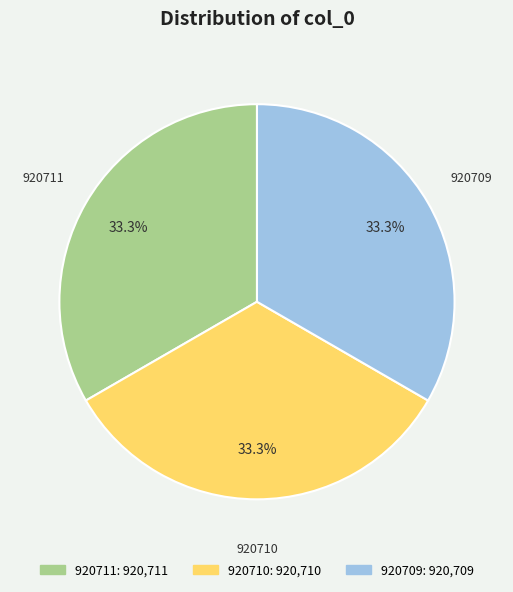

What is the ratio of the value at 920711 to the value at 920710?

1.0